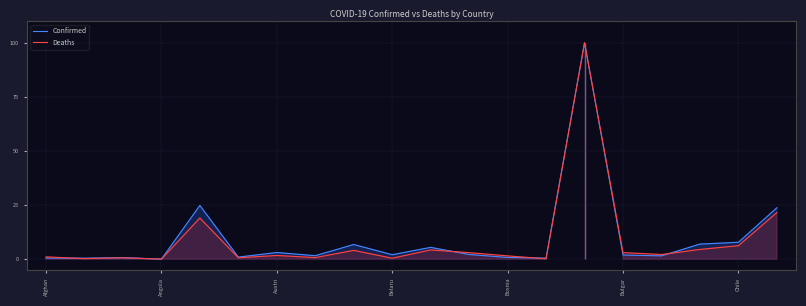

List the labels in order of Confirmed value, largest first.

14, Bosnia, 19, 18, 17, 8, 10, Chile, 11, 9, 15, 7, 16, Bulgar, 12, Austri, Afghan, 13, Angola, Belaru